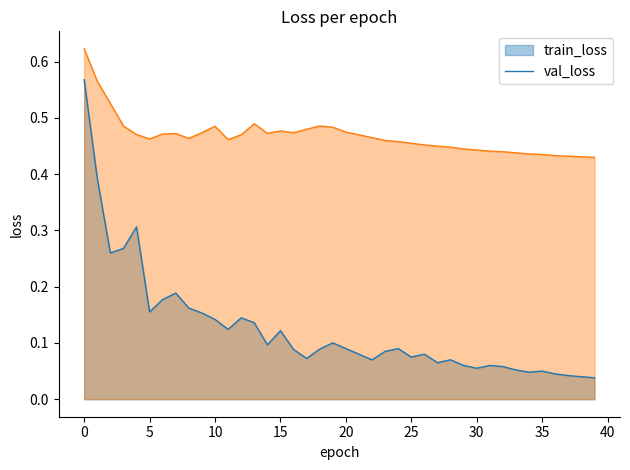

Reading left to right, transcribe all the data shown in this chart.

0.6	0.4	0.3	0.3	0.3	0.2	0.2	0.2	0.2	0.2	0.1	0.1	0.1	0.1	0.1	0.1	0.1	0.1	0.1	0.1	0.1	0.1	0.1	0.1	0.1	0.1	0.1	0.1	0.1	0.1	0.1	0.1	0.1	0.1	0.0	0.1	0.0	0.0	0.0	0.0